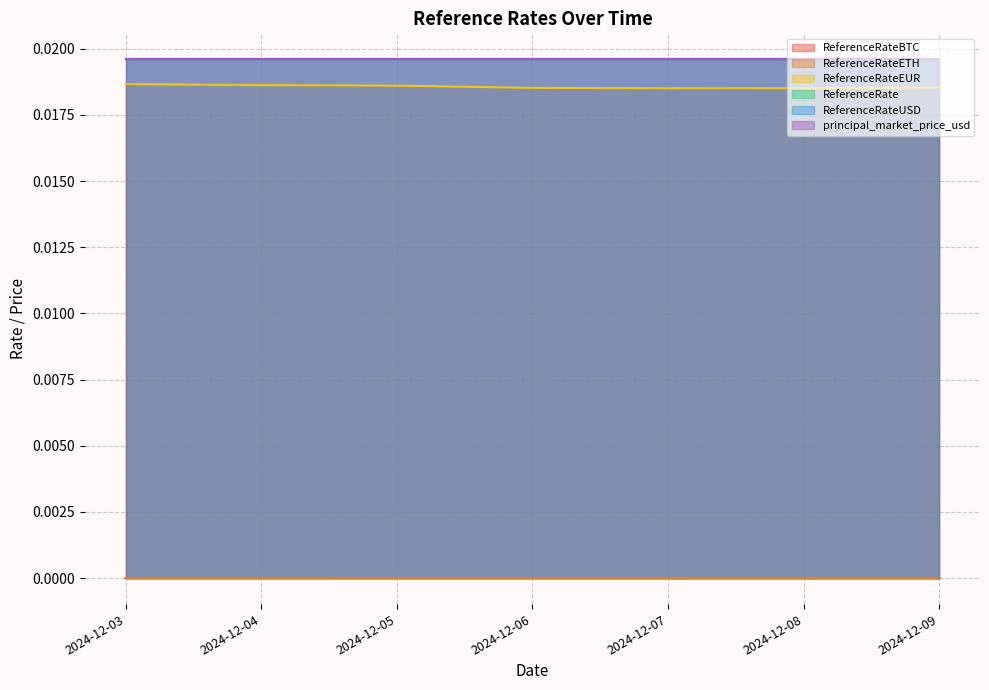

Is the value of ReferenceRateETH at 2024-12-04 greater than the value of principal_market_price_usd at 2024-12-03?

No